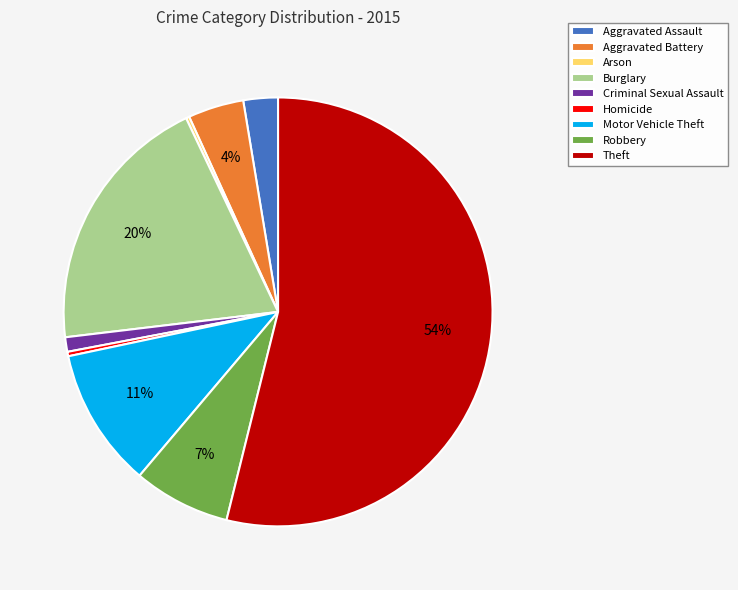

What percentage is the Aggravated Battery slice, to the nearest percent?

4%